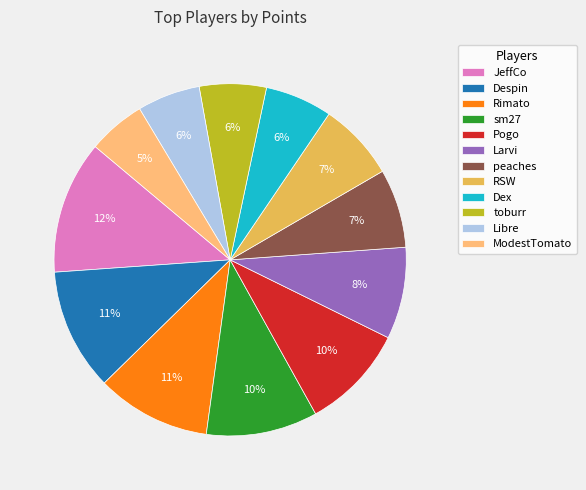

Between sm27 and Larvi, which is larger?

sm27